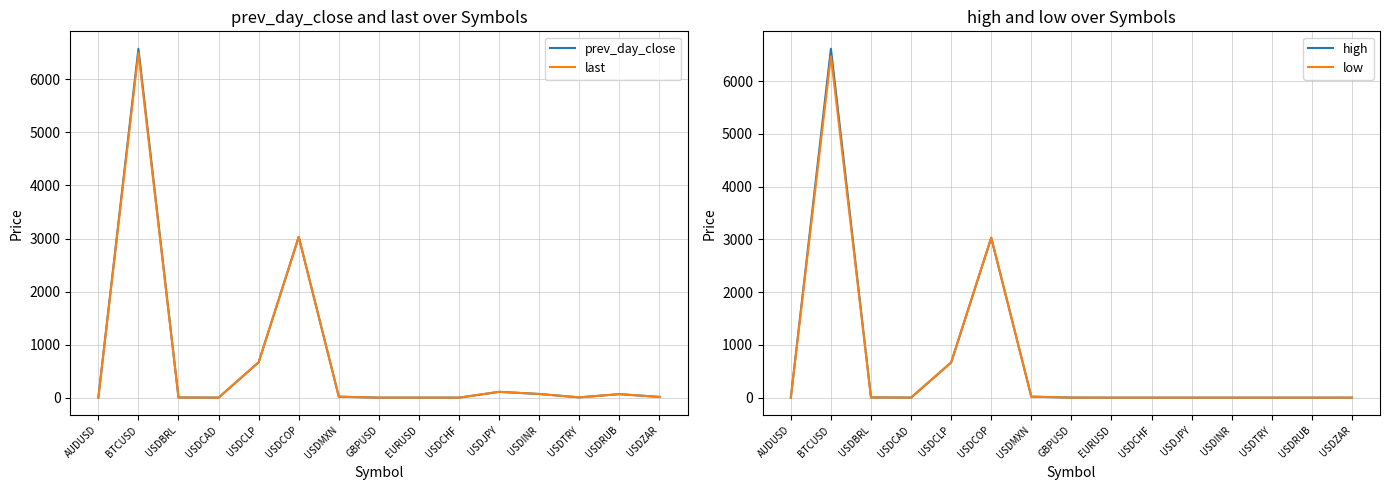

At which category is the sum across all series the highest?

BTCUSD